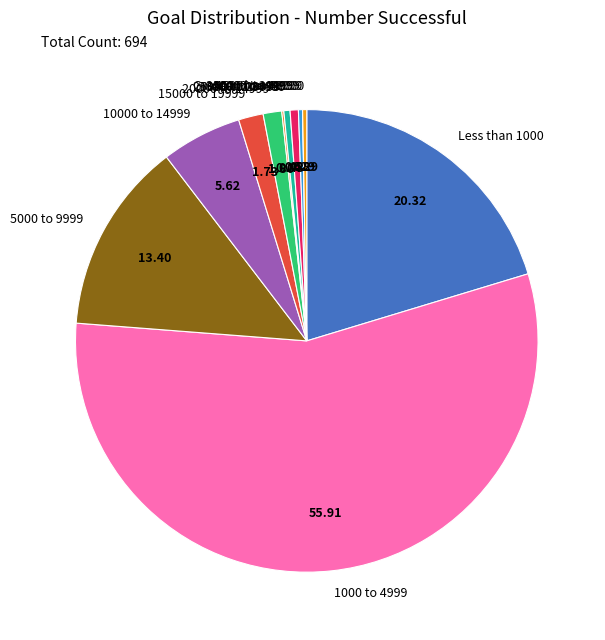

Between 35000 to 39999 and 10000 to 14999, which is larger?

10000 to 14999